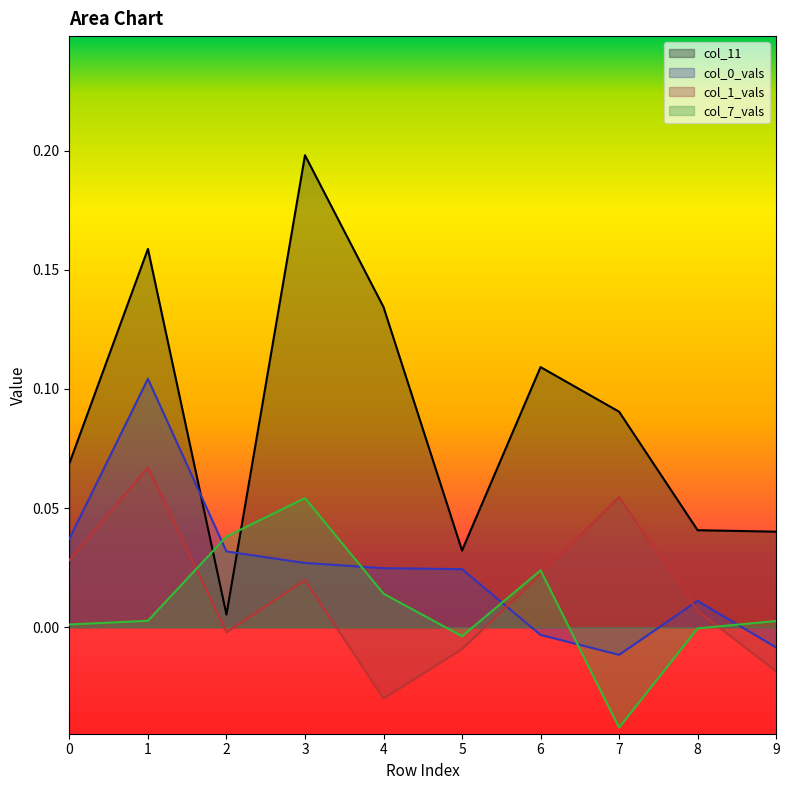

Does the chart display data point markers on the line(s)?

No